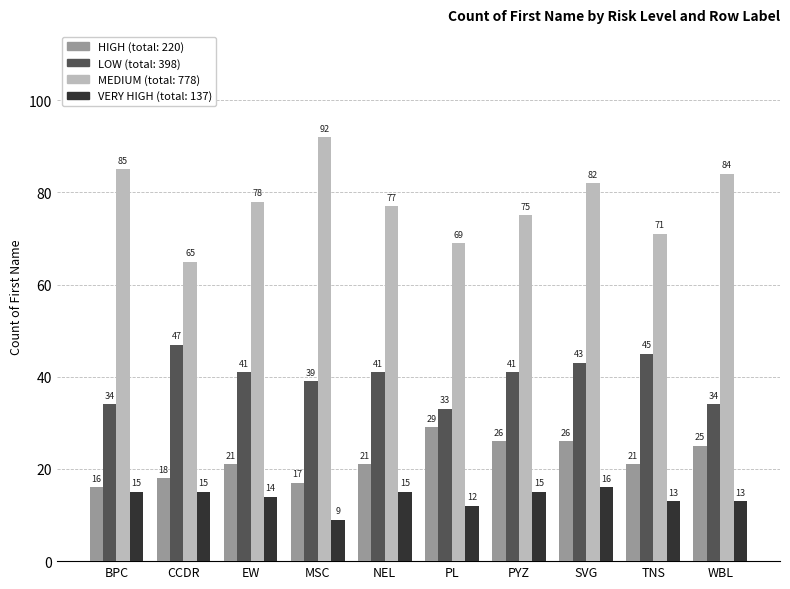

Does the chart contain any negative values?

No